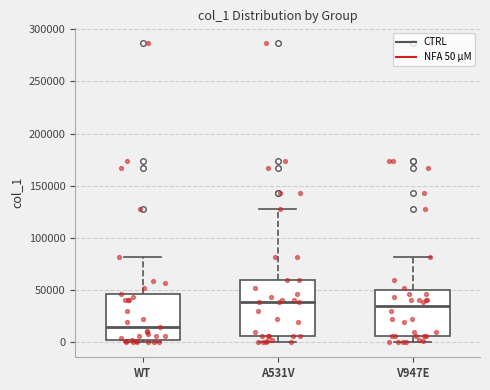

Which box is the tallest, from its lower edge to its upper edge?

A531V